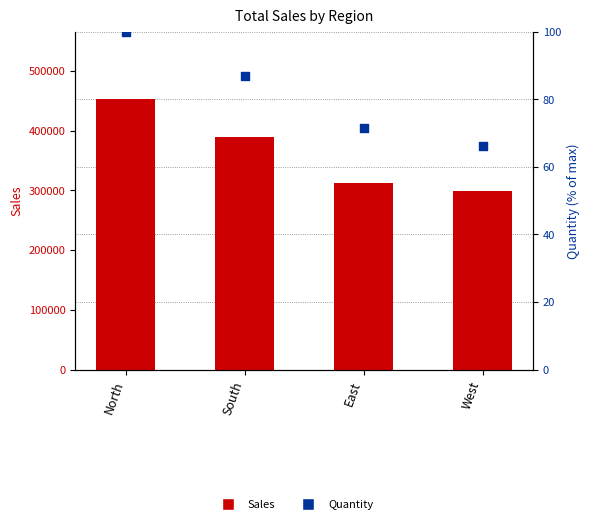

Which series reaches the maximum Y coordinate?

Sales